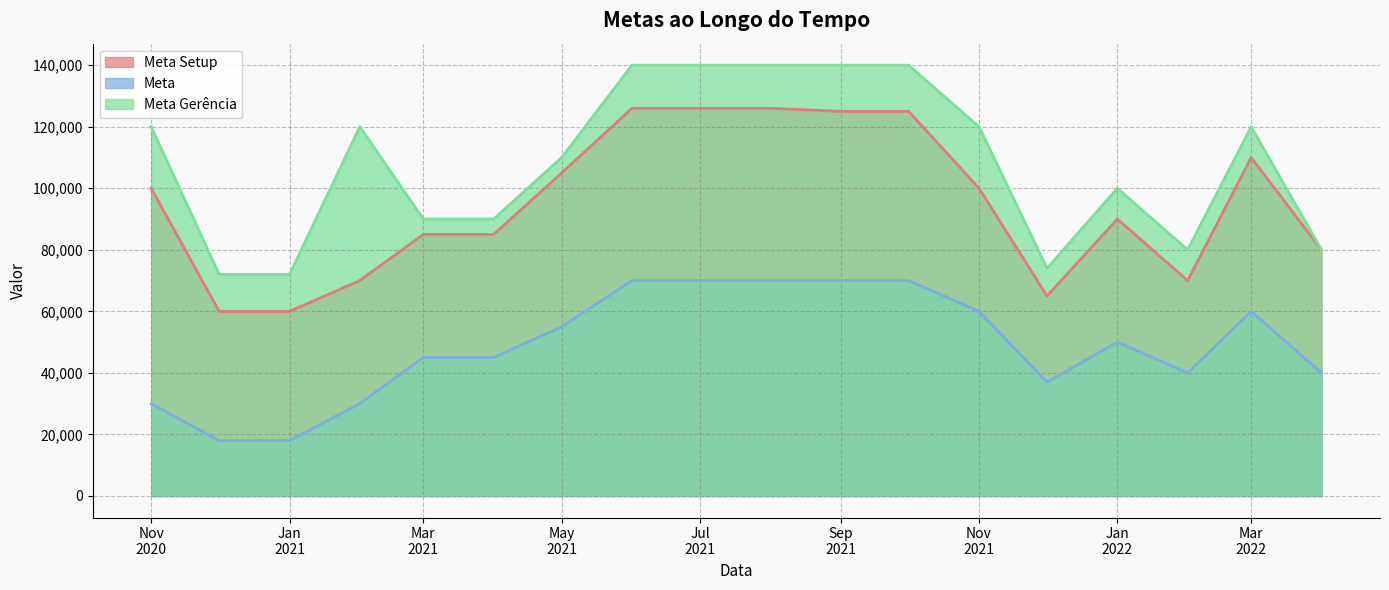

What is the spread (max minus min) of values at 2021-10-01?

70000